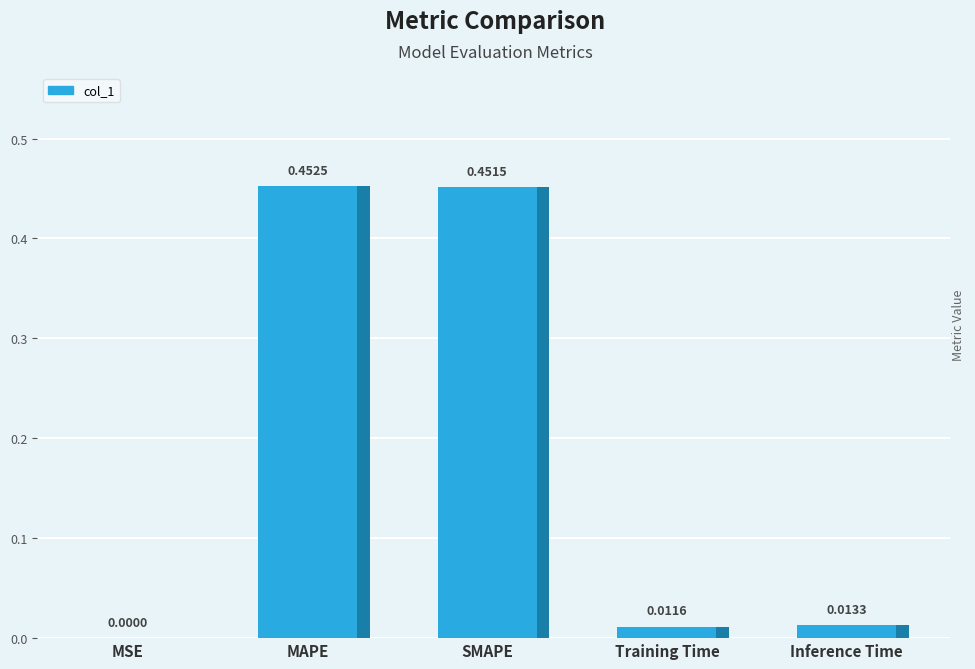

How many bars are there in total?

5